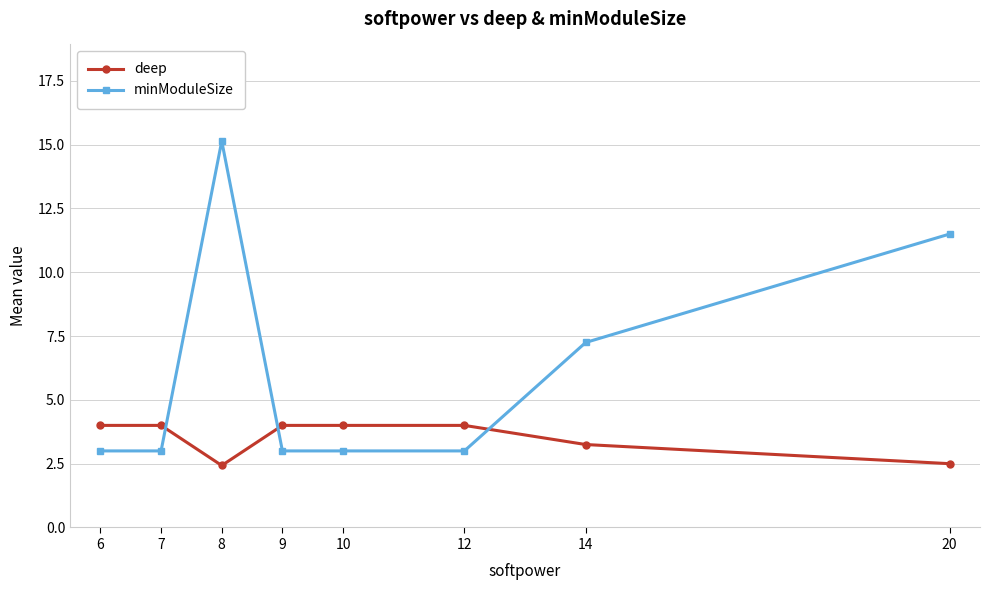

Is it true that deep equals 4.0 at 9?

True